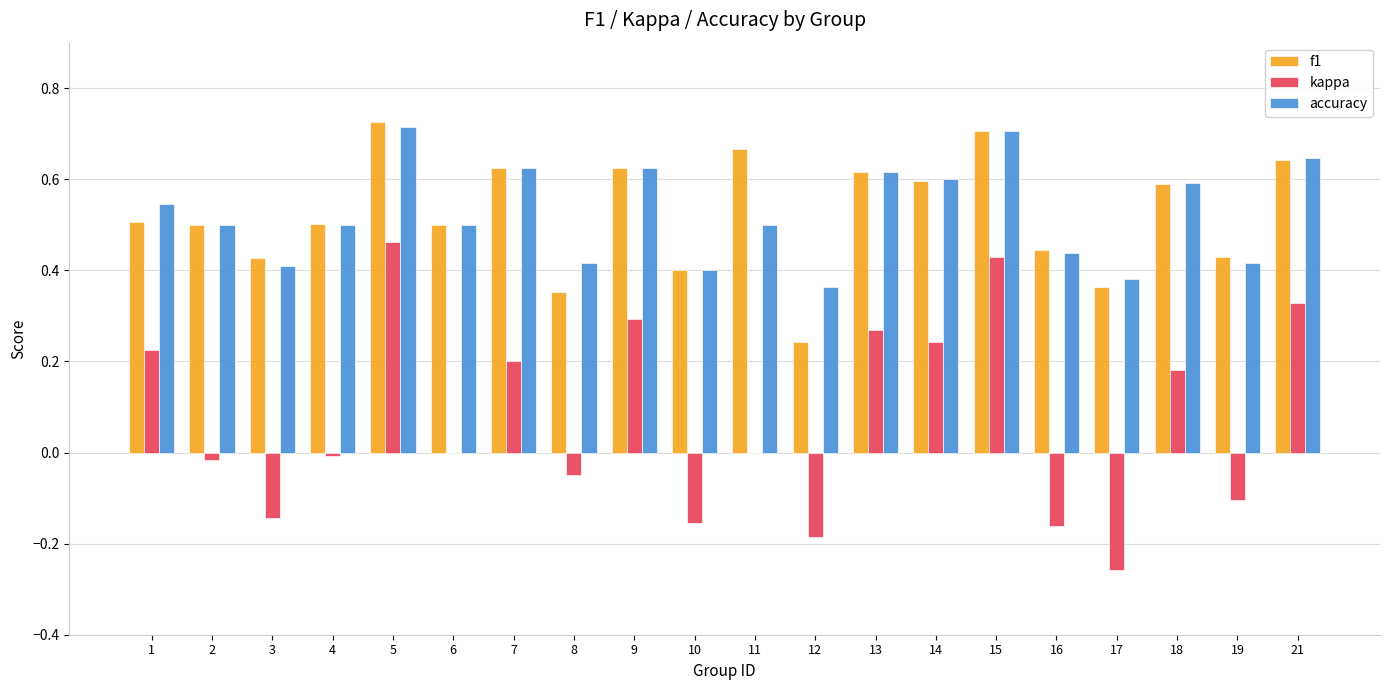

Is the value of f1 at 3 greater than the value of accuracy at 3?

Yes